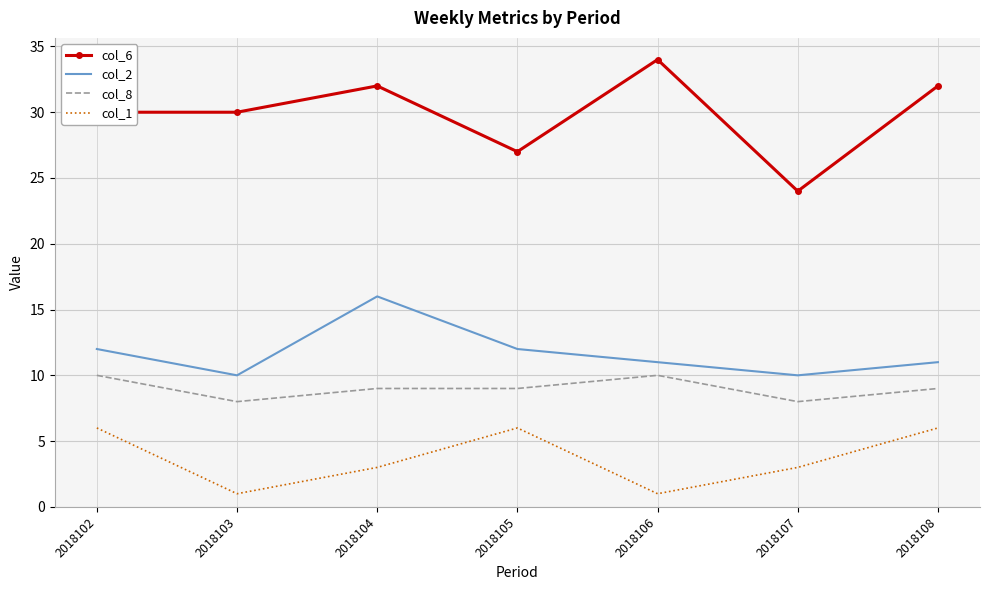

True or false: col_8 and col_6 cross at least once.

False